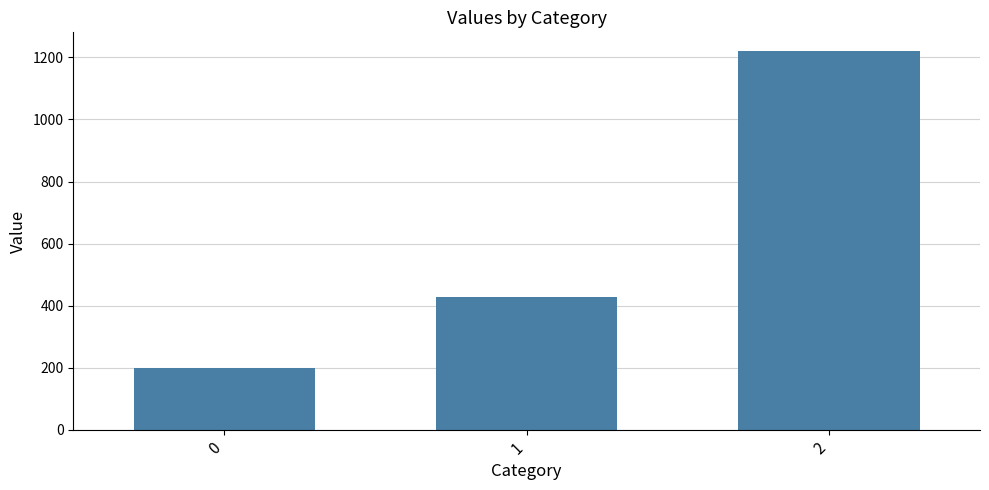

The chart shows a value of 137.4 at 1. True or false?

False